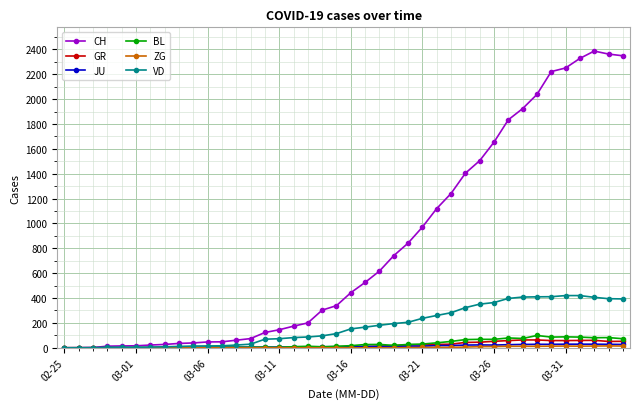

Which series has the widest spread of values?

CH